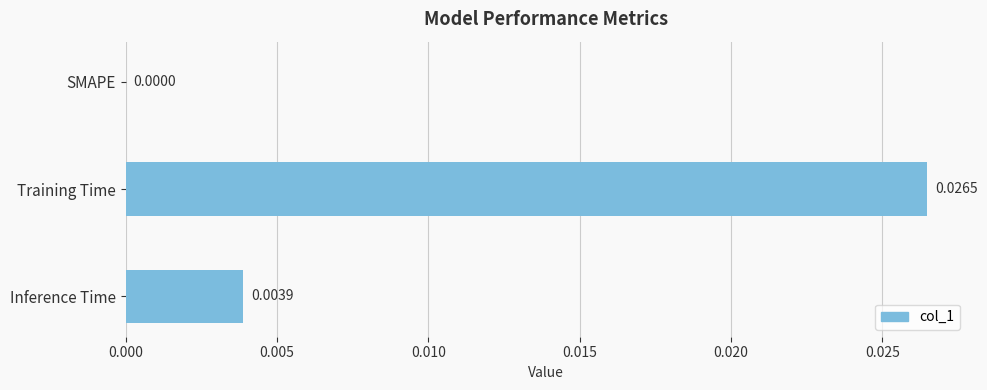

Are the bars grouped side by side (vs. stacked)?

No